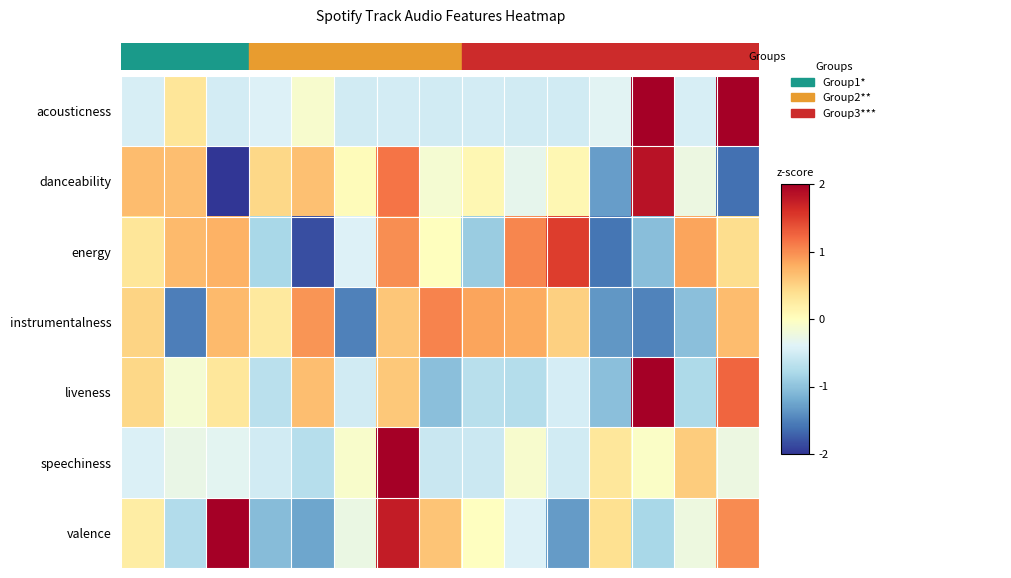

Count the number of data series in this chart.

7